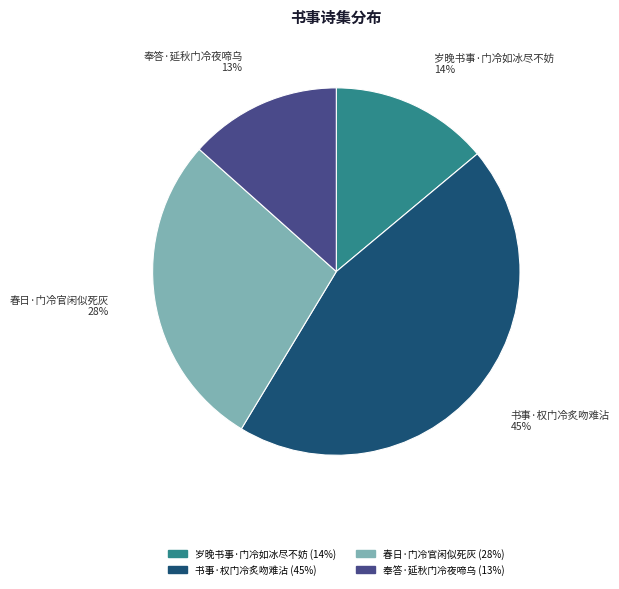

Does any single category account for the majority?

No